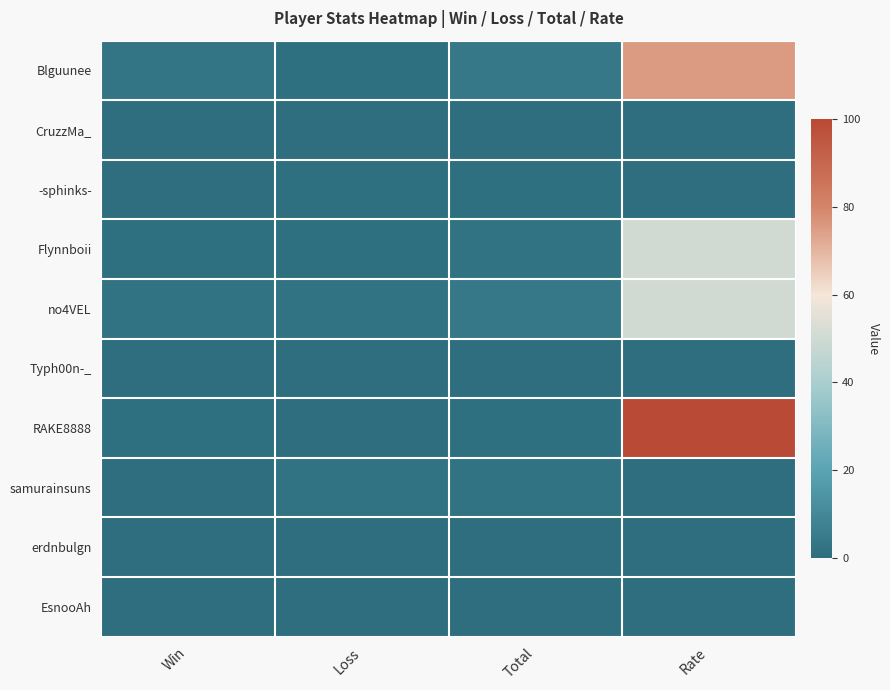

What is the greatest value displayed?

100